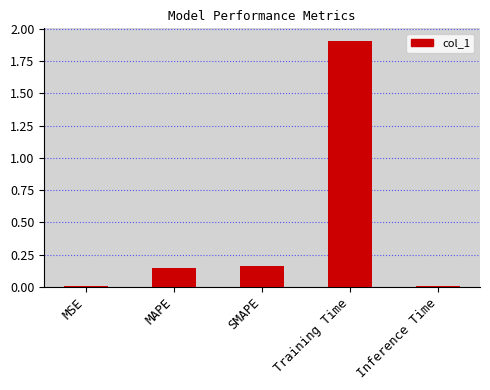

The chart shows a value of 0.0 at Inference Time. True or false?

True